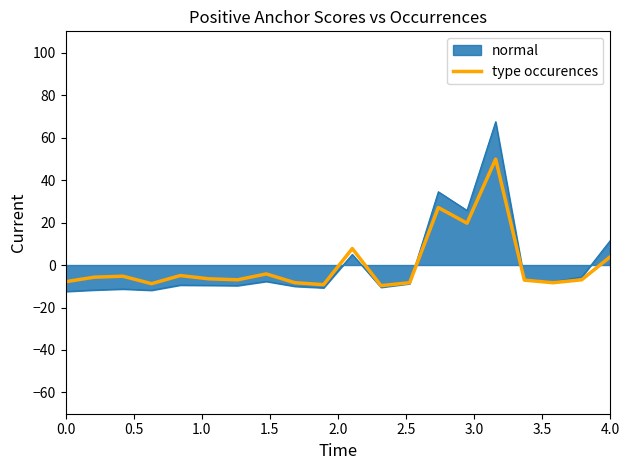

What is the lowest value of the type occurences series?

-9.7